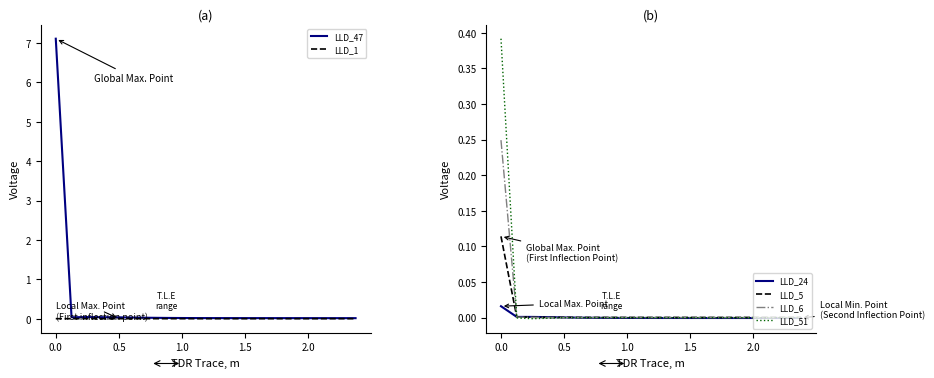

True or false: LLD_5 has more than 2 interior local peaks.

False